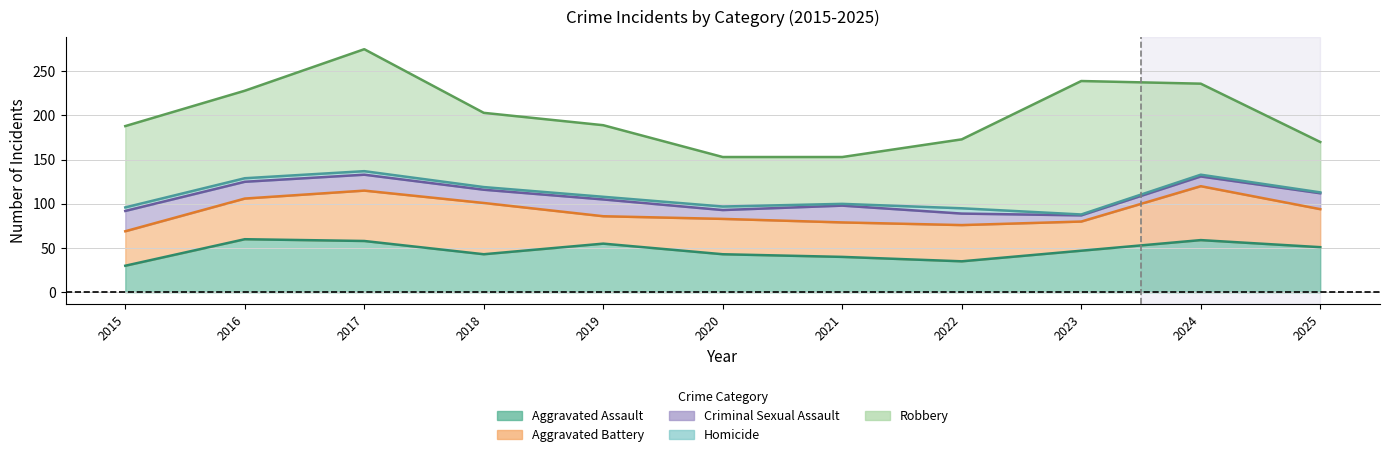

Between 2016 and 2018, which is larger?

2016